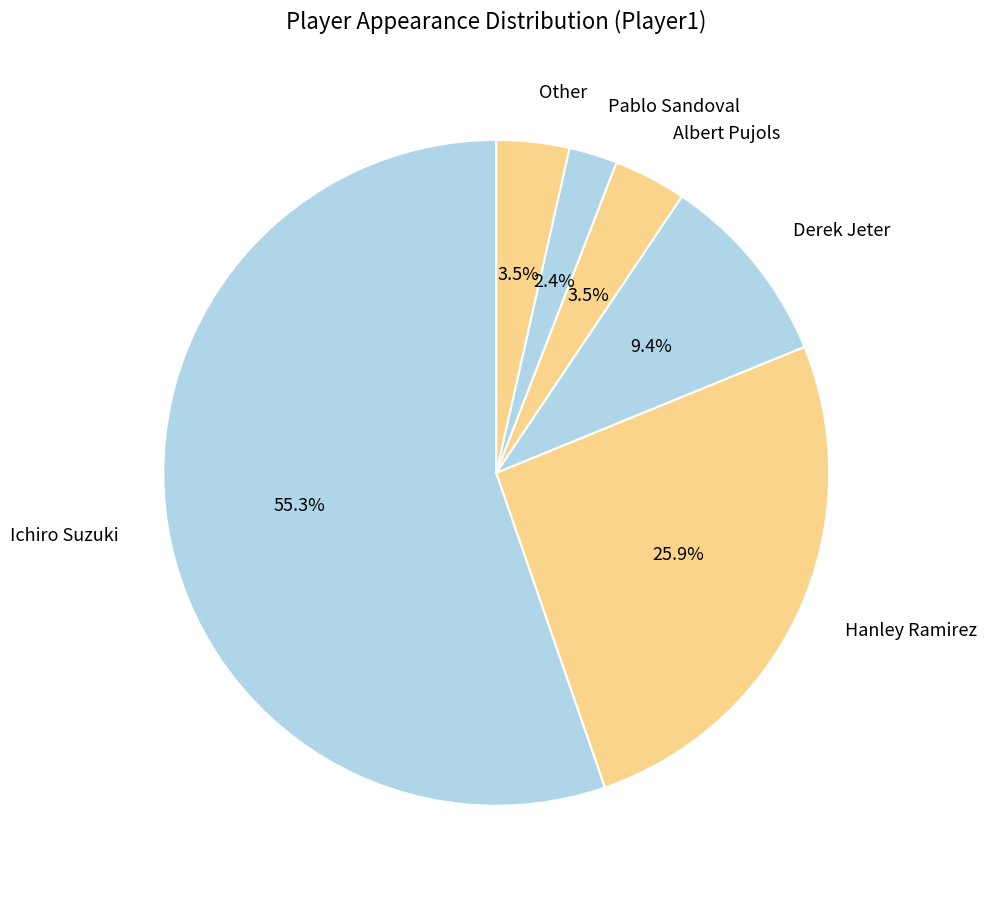

To the nearest percent, what percentage of the pie is Hanley Ramirez?

26%